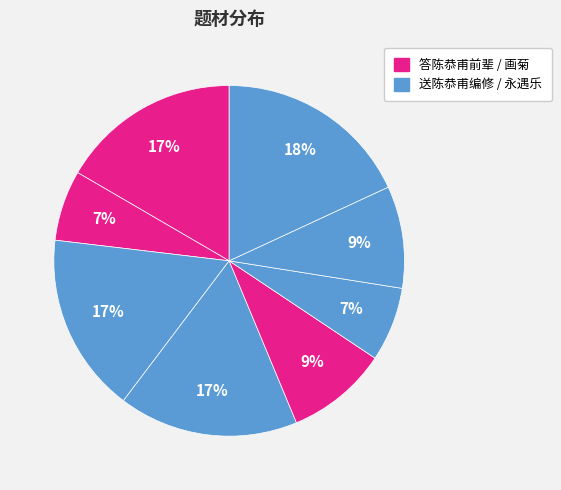

Count the number of slices in the pie.

8